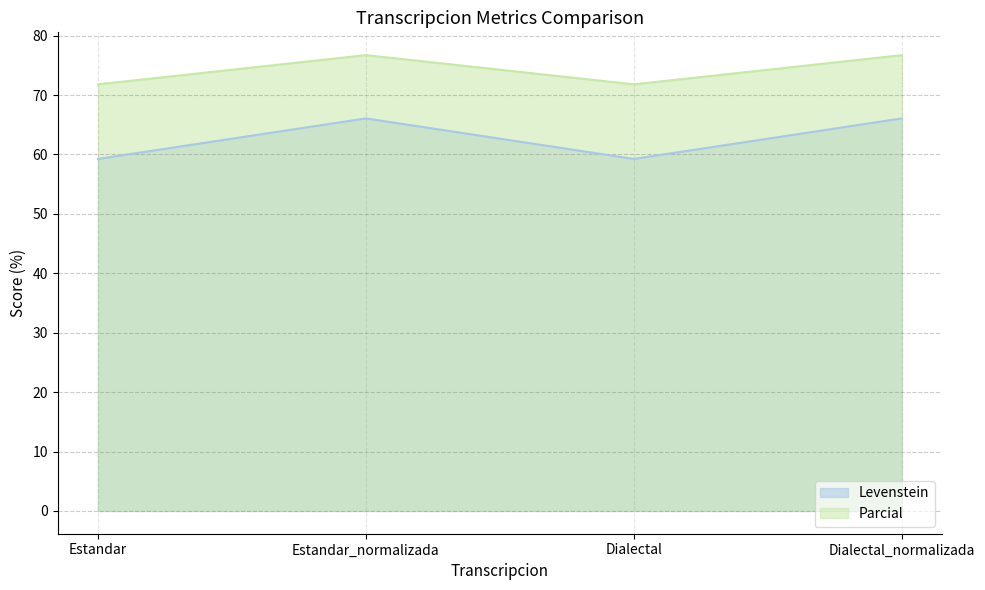

What is the label of the 1st point from the left?

Estandar